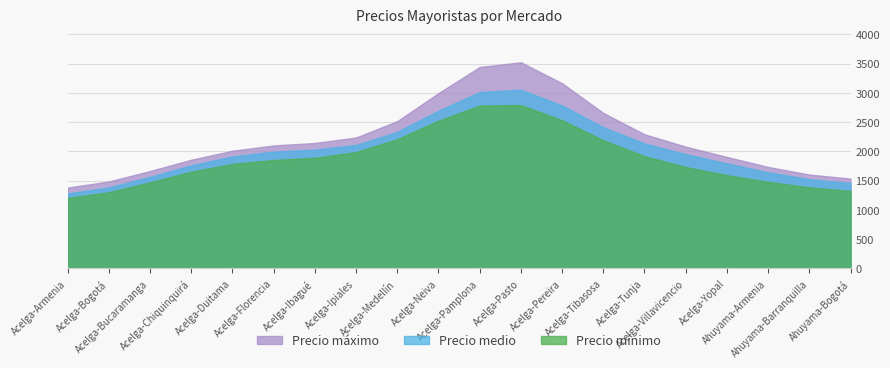

Is the value of Precio medio at Acelga-Yopal greater than the value of Precio máximo at Ahuyama-Armenia?

Yes